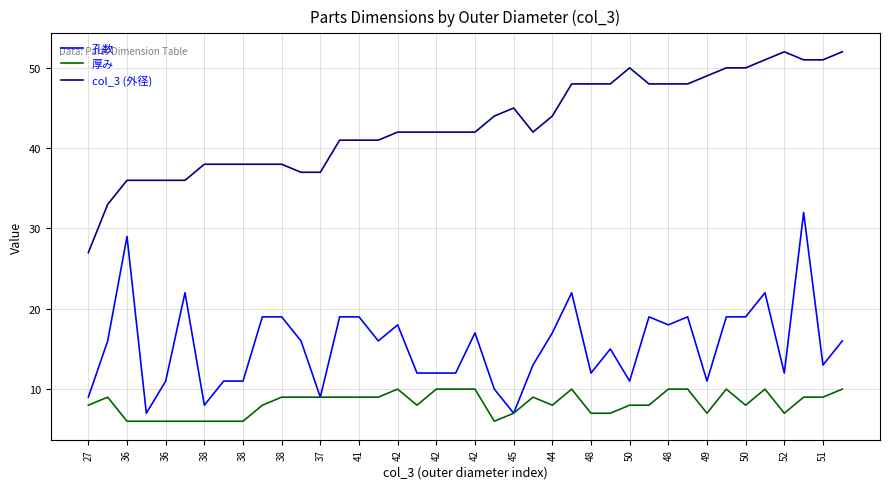

Which series has the largest total across all categories?

col_3 (外径)